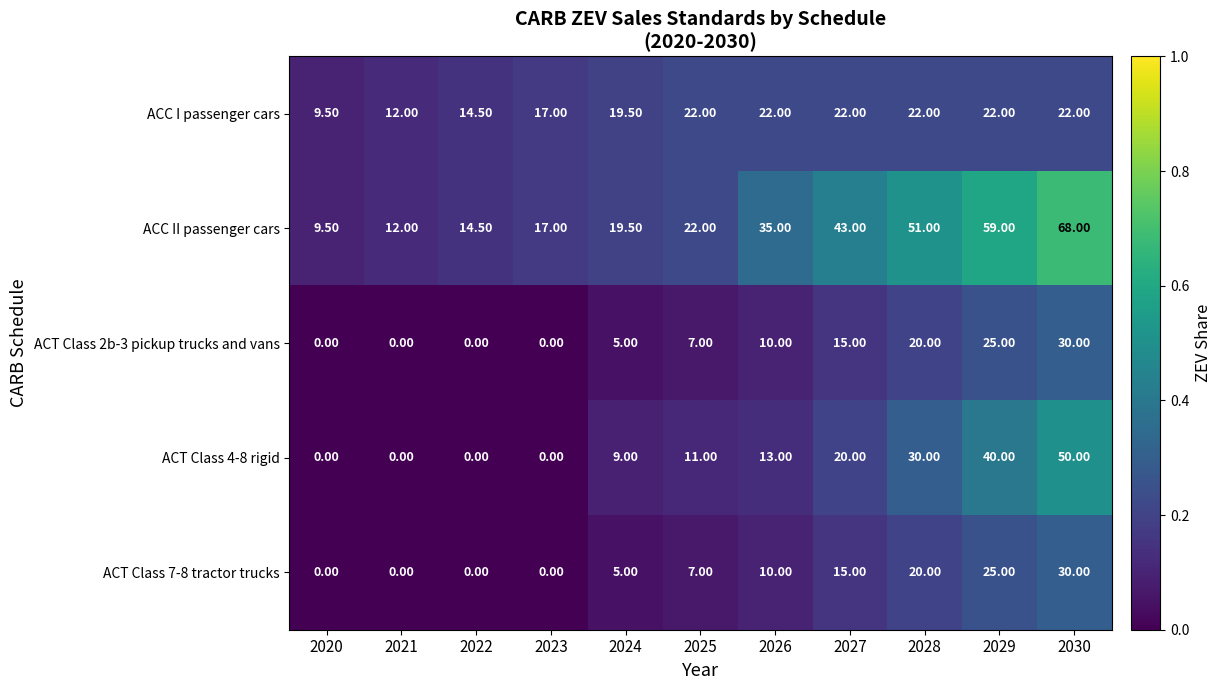

Which series changed the most between 2020 and 2030?

ACC II passenger cars